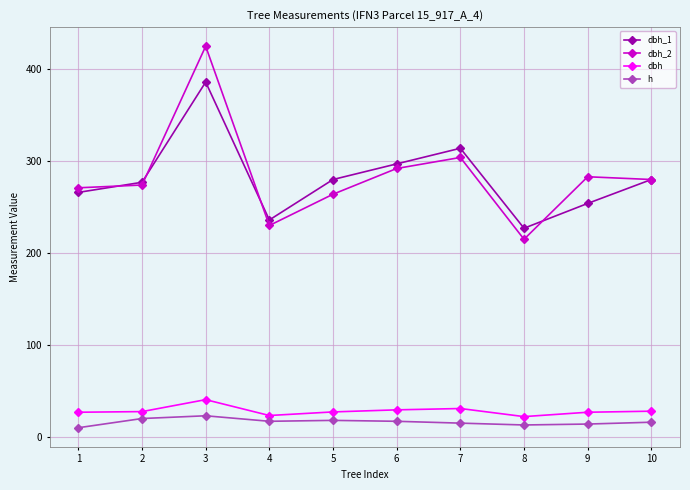

What is the difference between the second highest and second lowest values in the dbh_1 series?

78.0